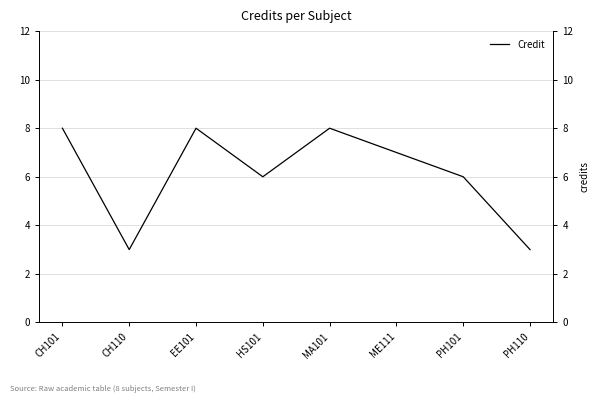

What is the ratio of the value at MA101 to the value at ME111?

1.1